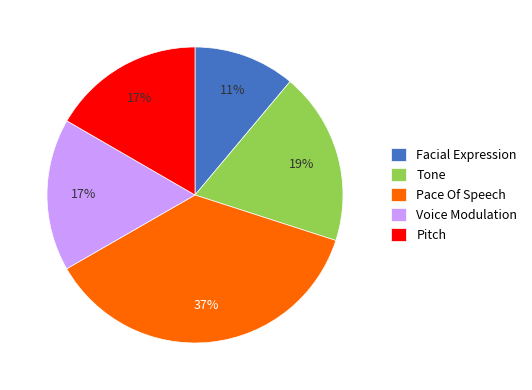

Which category has the smallest portion of the pie?

Facial Expression